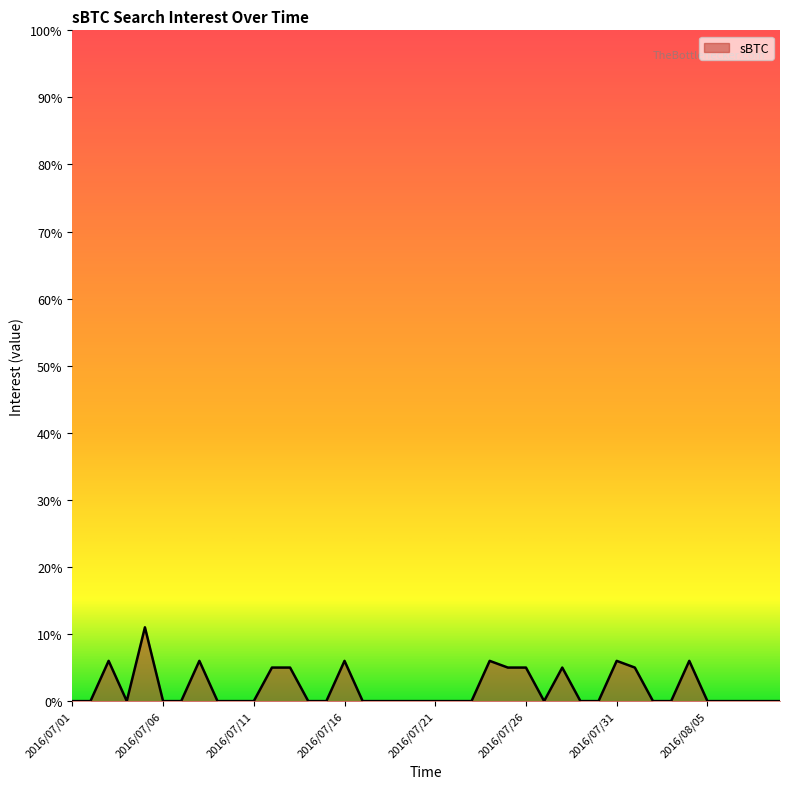

True or false: there are more than 1 points higher than both neighbors.

True